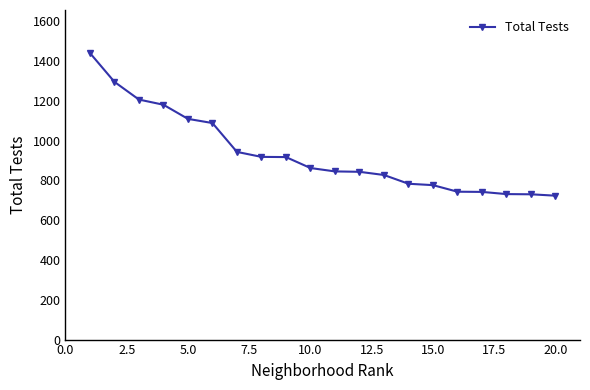

What is the maximum value shown in the chart?

1440